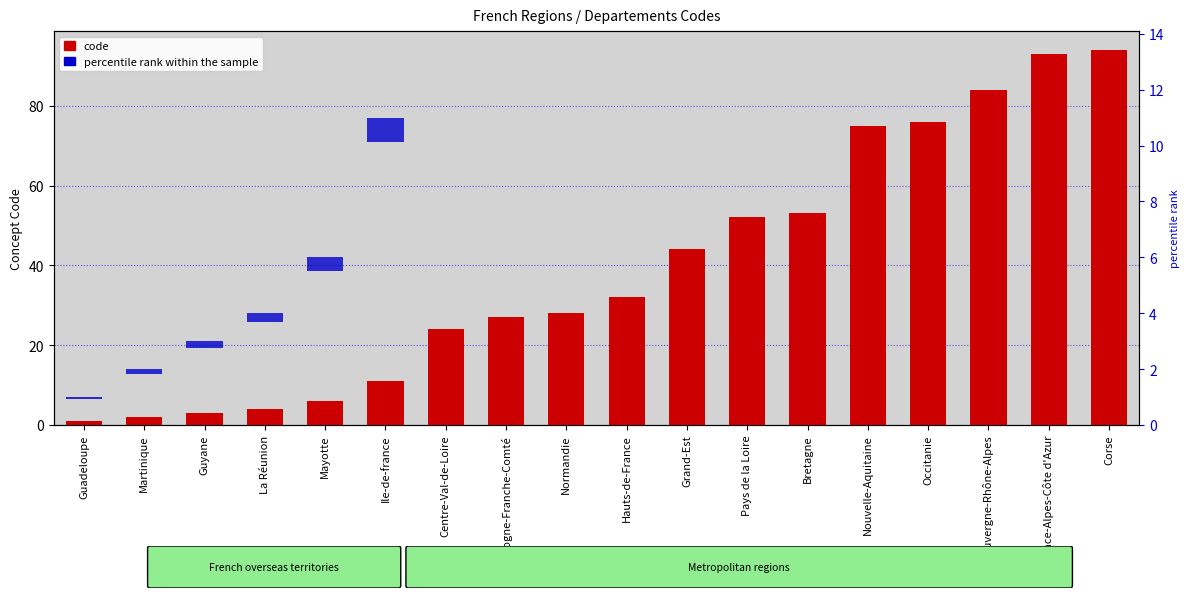

What is the difference between the highest and lowest values at Occitanie?

69.9